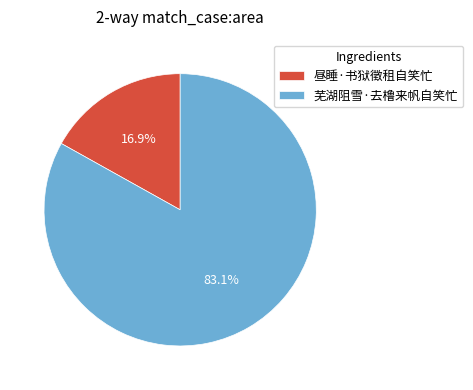

To the nearest percent, what is the difference between the largest and smallest slice percentages?

66%